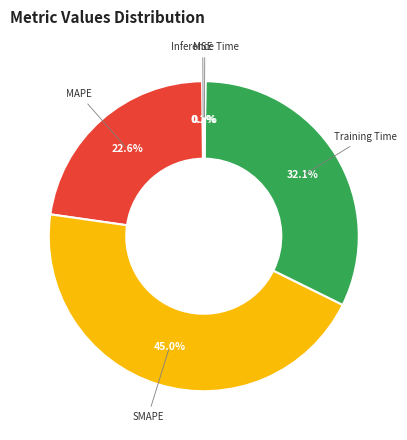

Is there a majority slice in this chart?

No